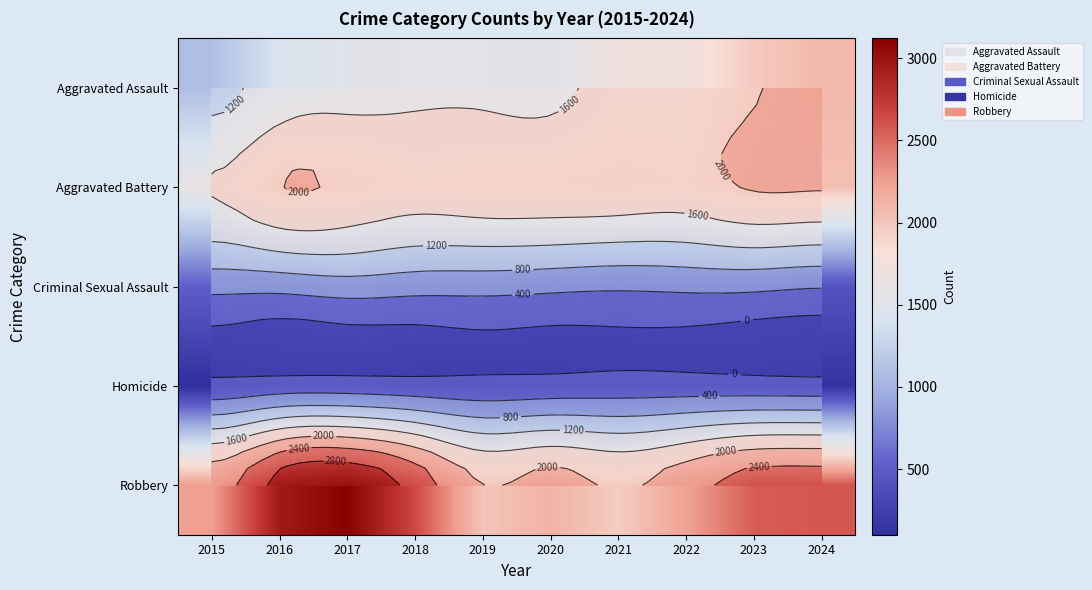

Where does the Robbery series first go above 2554?

2016